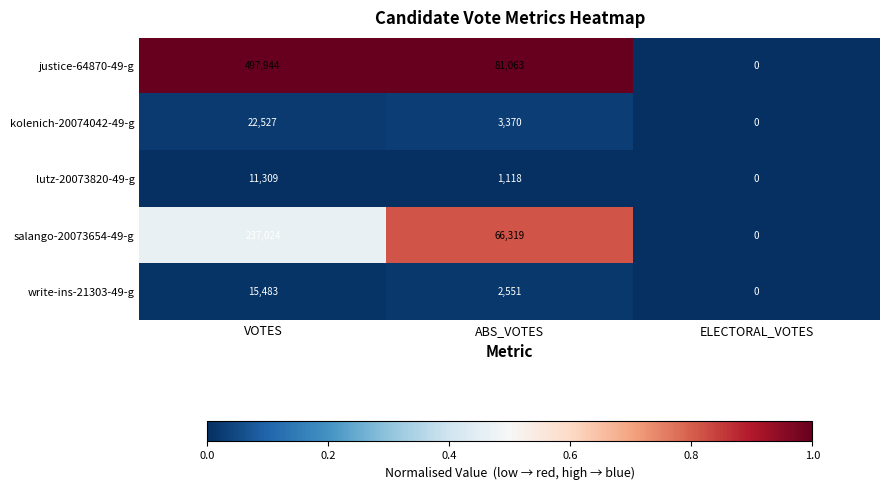

Which category has the highest value in the justice-64870-49-g series?

VOTES